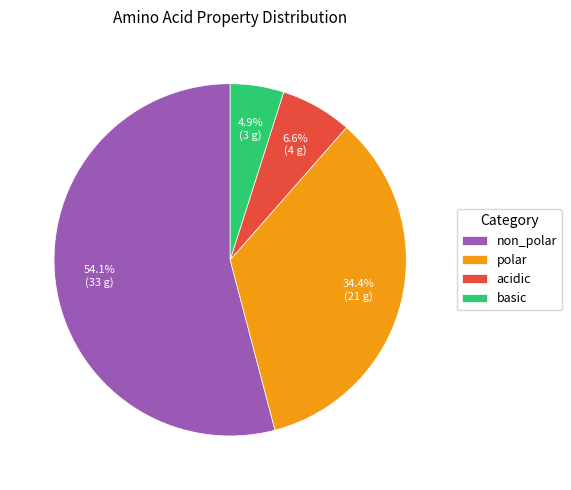

The polar slice represents 34% of the pie. True or false?

True